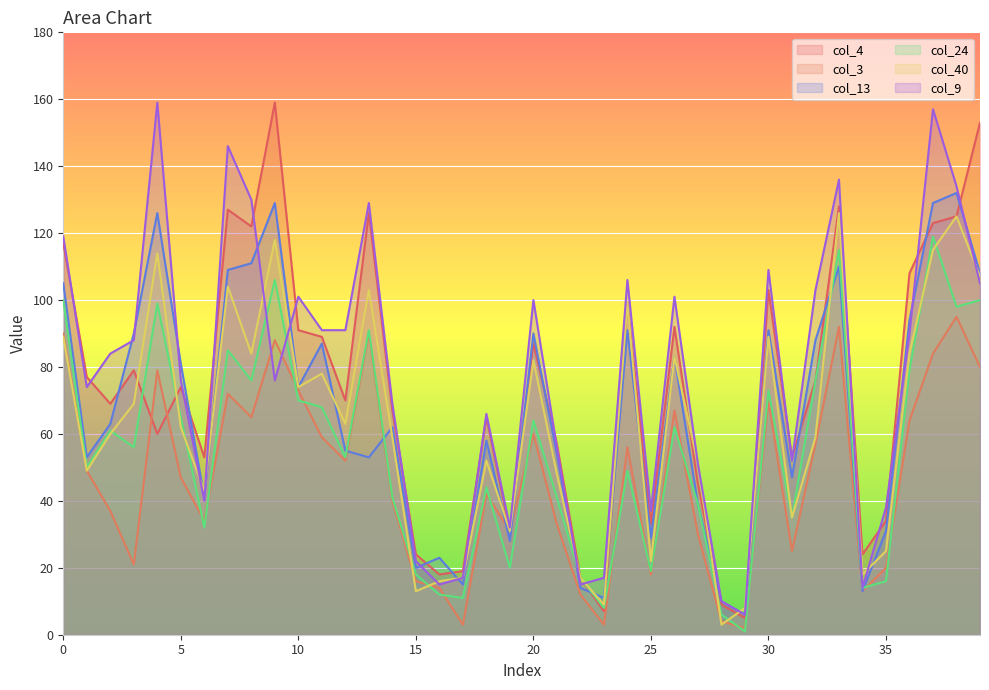

What is the difference between the second highest and minimum values in the col_3 series?

90